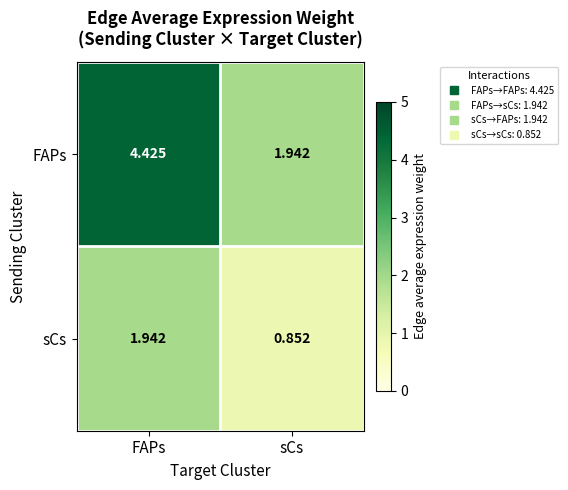

List the series in order of their overall mean, lowest first.

sCs, FAPs